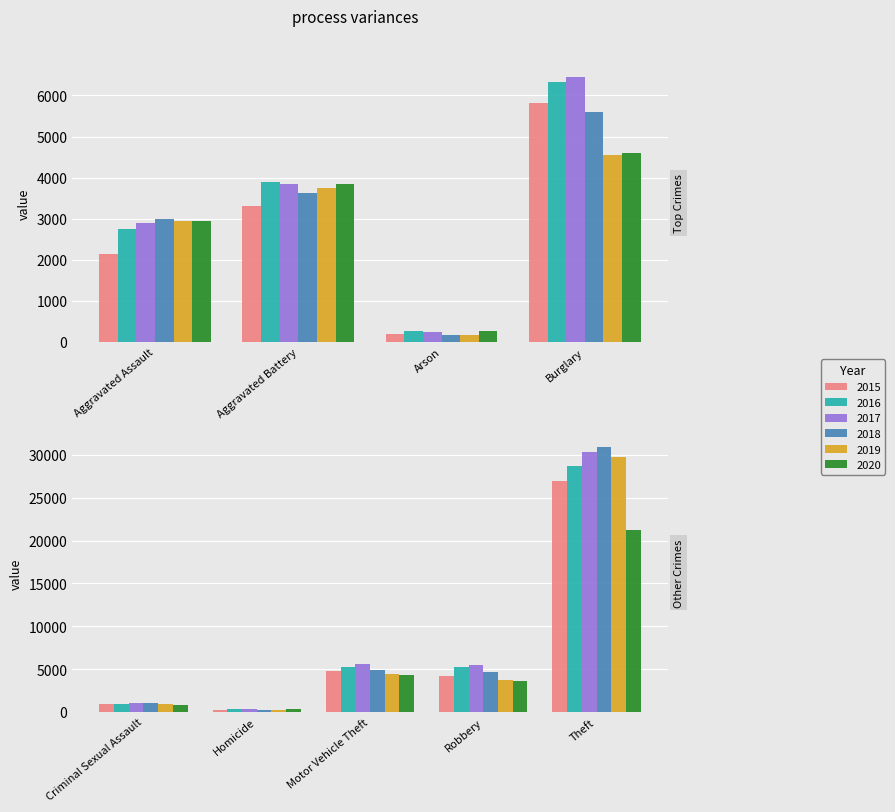

Which series has the largest total across all categories?

2017